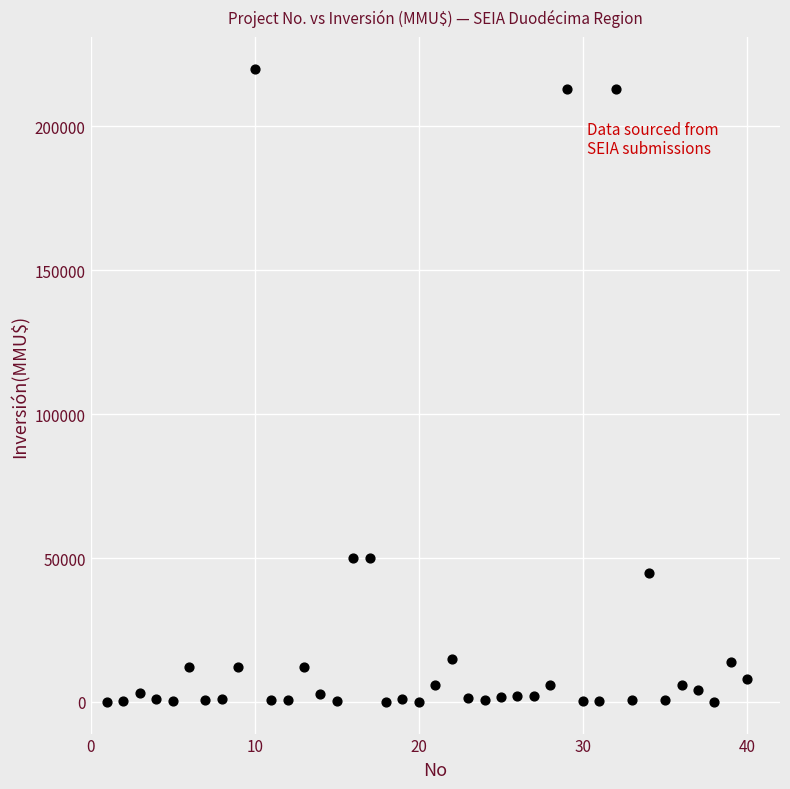

What is the range of Y values (max minus min)?

219990